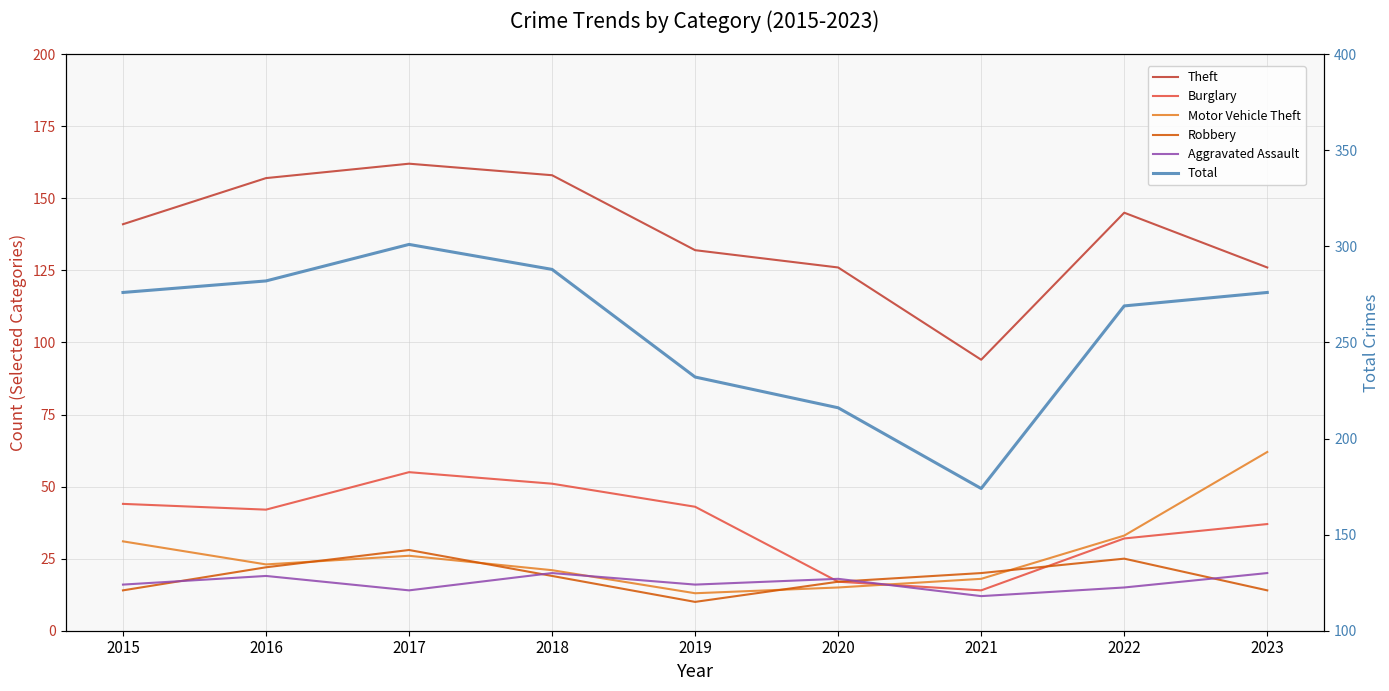

At which category does the chart reach its peak across all series?

2017